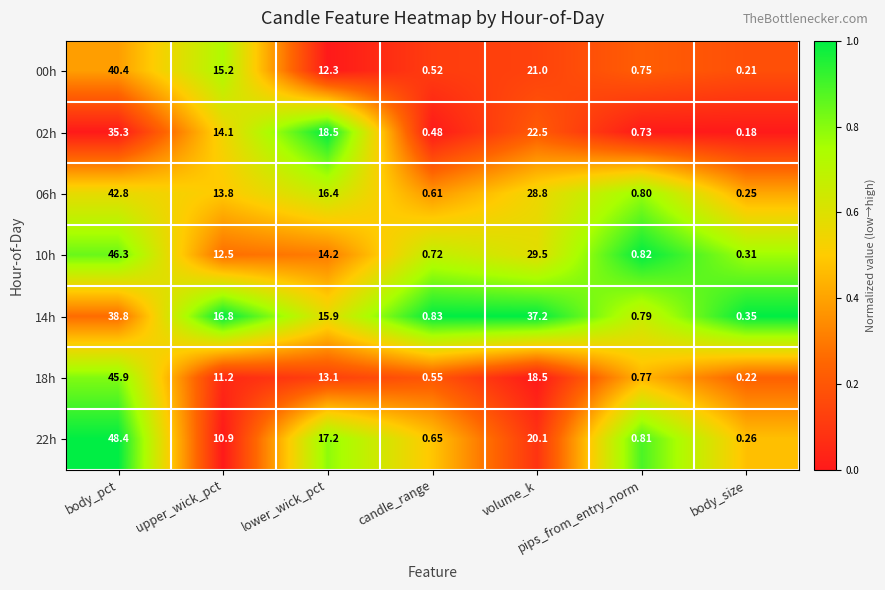

How many distinct data groups are displayed?

7